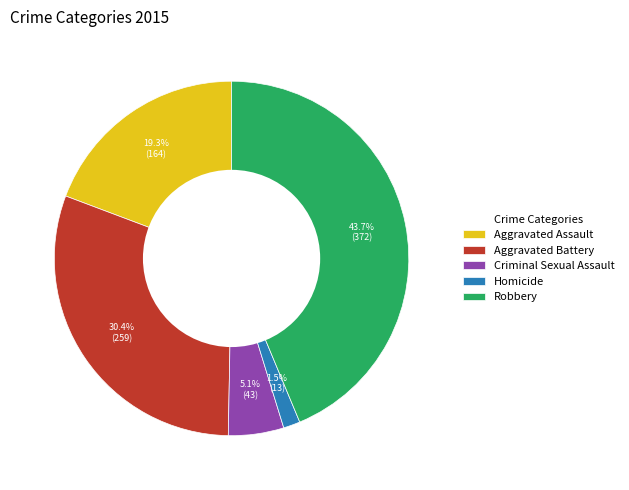

Rank the categories by value from lowest to highest.

Homicide, Criminal Sexual Assault, Aggravated Assault, Aggravated Battery, Robbery